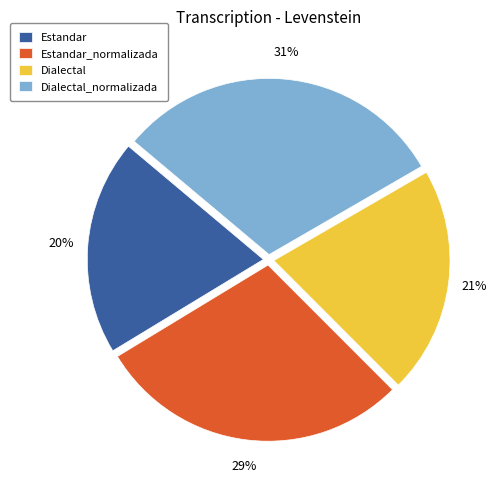

To the nearest percent, what portion does Dialectal represent?

21%